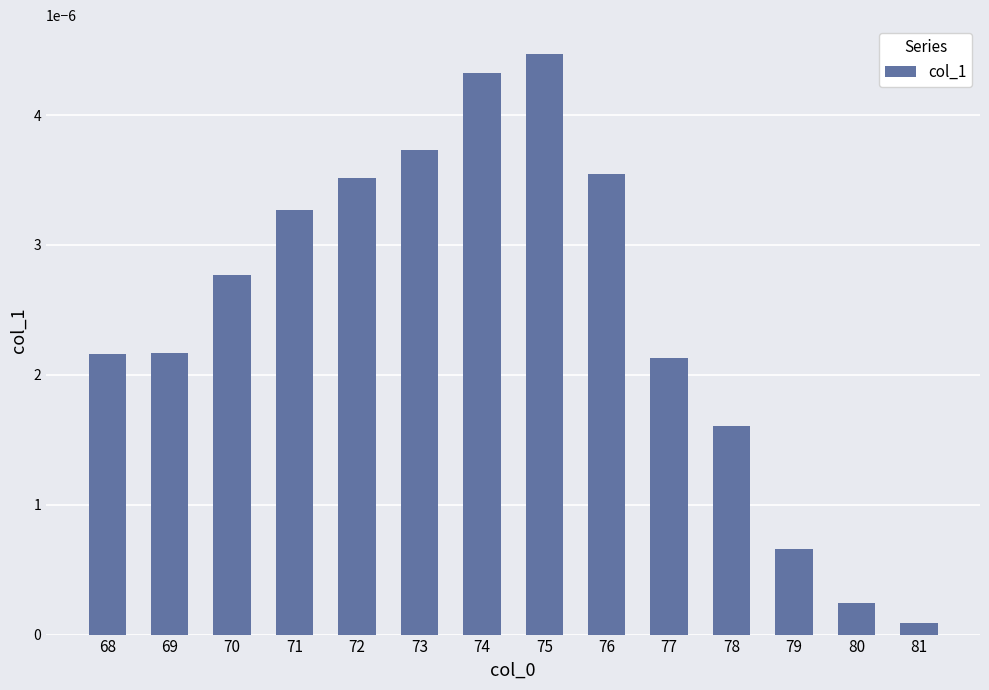

Which label corresponds to the smallest value in the chart?

81